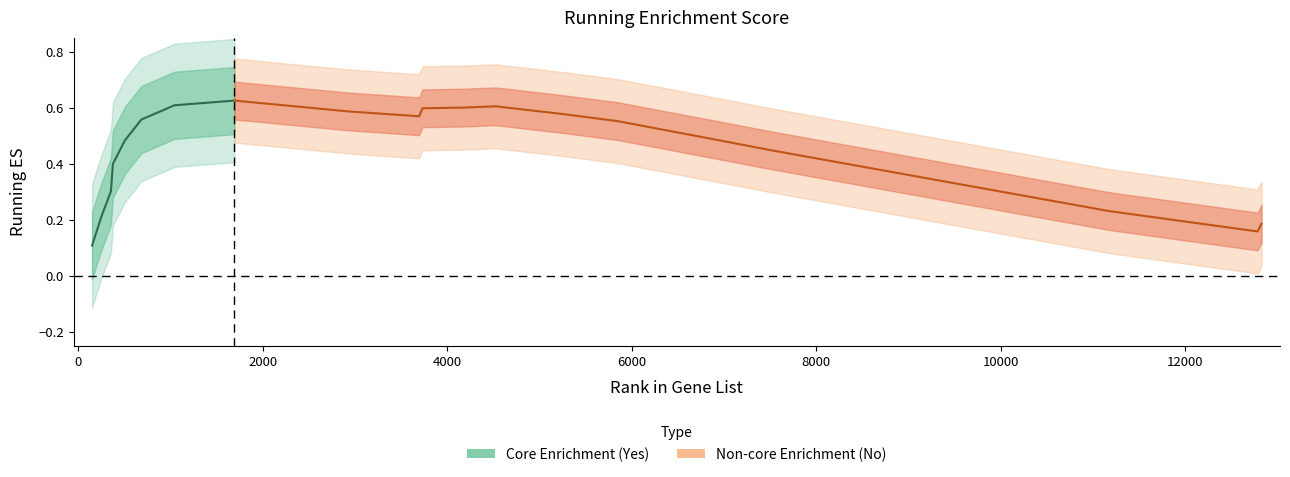

Is it true that the value at 11 is 0.6?

True